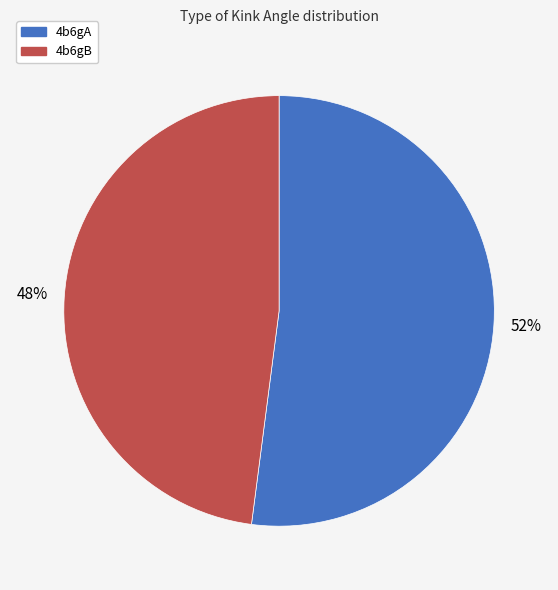

Does 4b6gB represent more than half of the total?

No